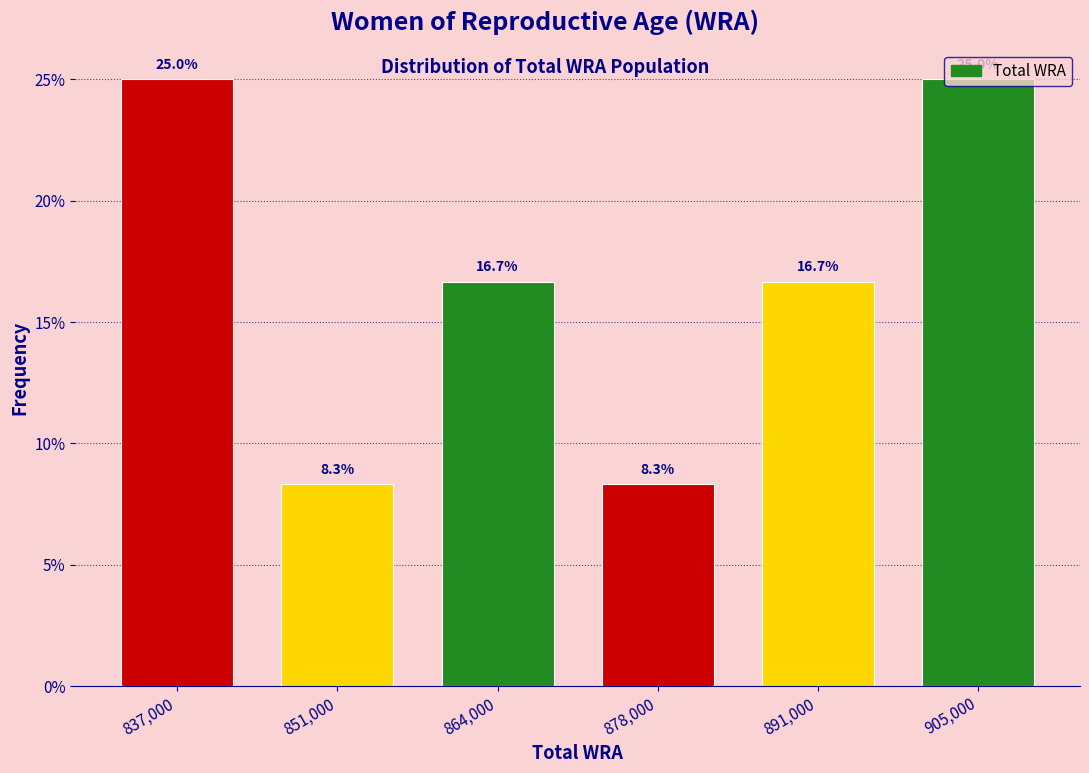

What is the height of the bar covering 858000 to 871500 on the x-axis? The bar edges are not printed on the chart, so give them approximately, as read against the axis.

16.7